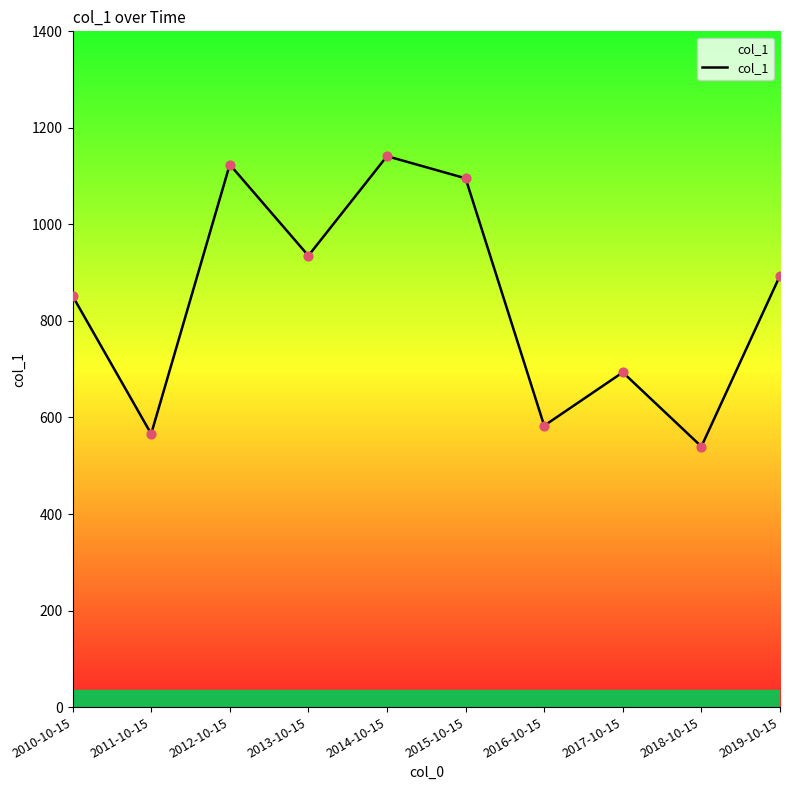

Which has a higher value, 2014-10-15 or 2013-10-15?

2014-10-15